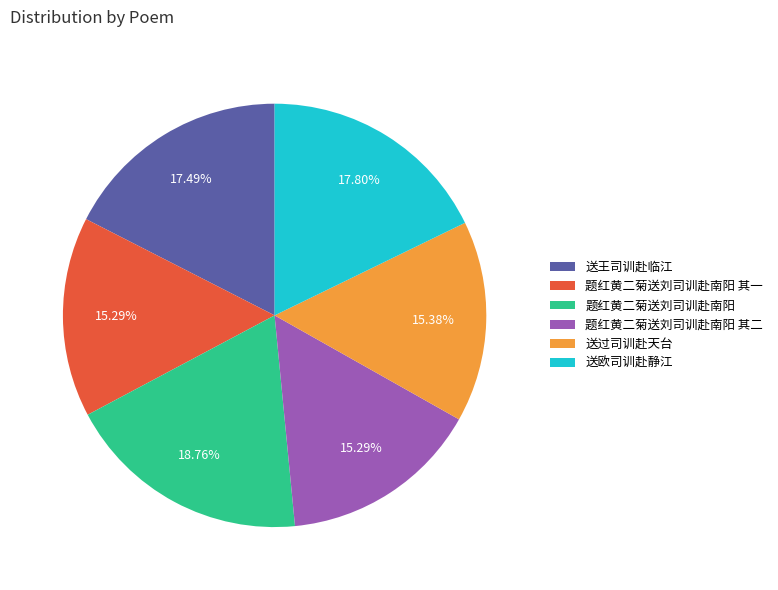

Which slice is the largest?

题红黄二菊送刘司训赴南阳